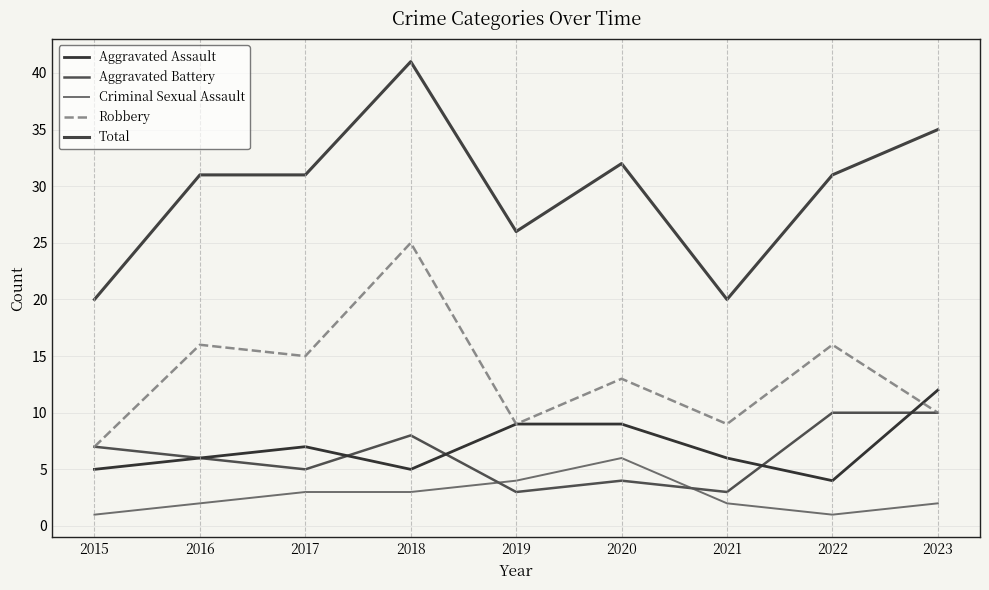

The value of Total at 2016 is 31. True or false?

True